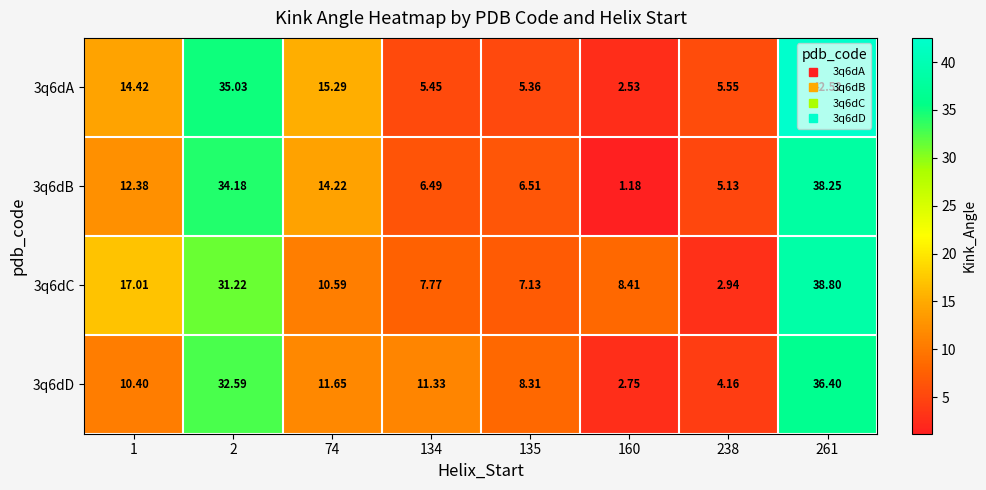

Count the number of categories in the chart.

8